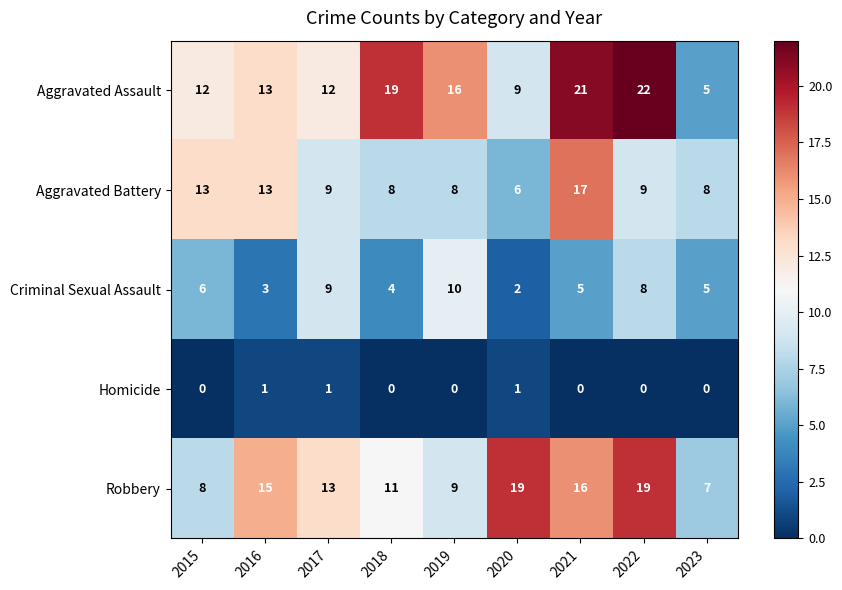

At which label does Aggravated Assault reach its minimum?

2023